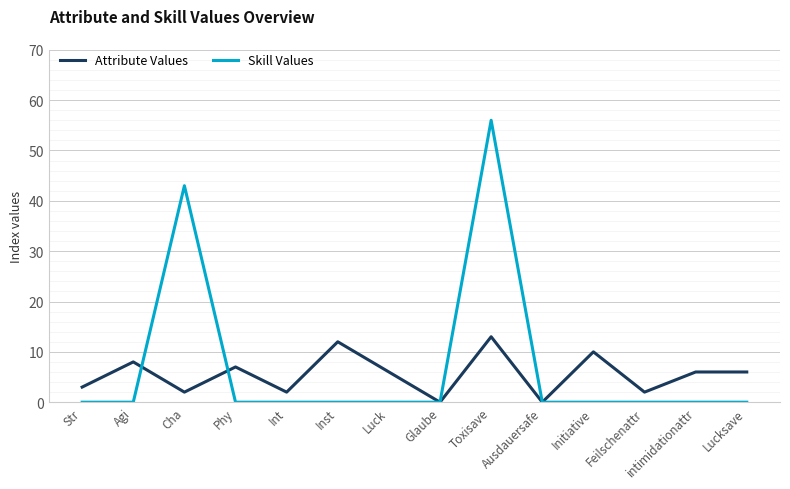

Between Initiative and Lucksave, which series saw the biggest shift?

Attribute Values